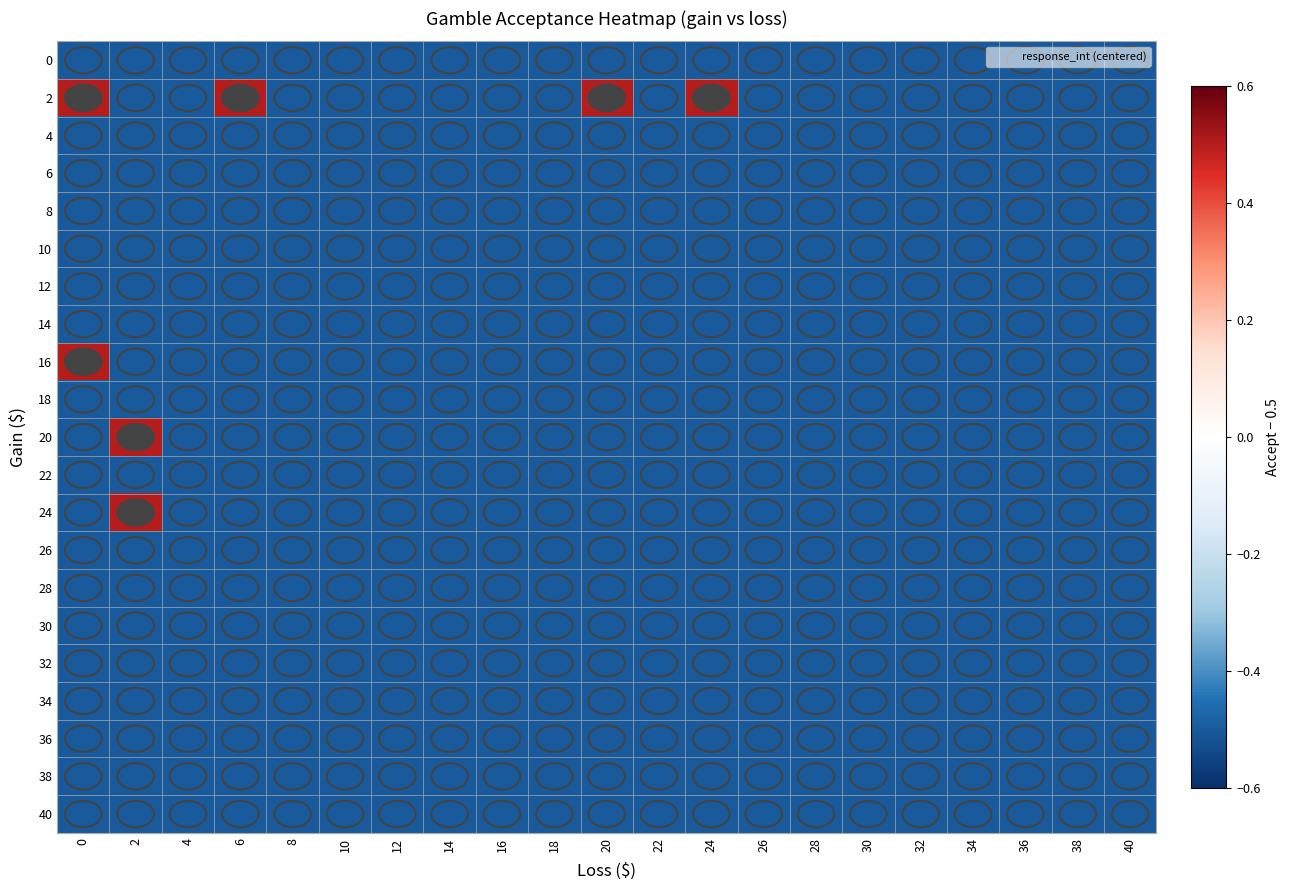

Reading right to left, what are all the values shown in this chart?

0: 40=-0.5	38=-0.5	36=-0.5	34=-0.5	32=-0.5	30=-0.5	28=-0.5	26=-0.5	24=-0.5	22=-0.5	20=-0.5	18=-0.5	16=-0.5	14=-0.5	12=-0.5	10=-0.5	8=-0.5	6=-0.5	4=-0.5	2=-0.5	0=-0.5
2: 40=-0.5	38=-0.5	36=-0.5	34=-0.5	32=-0.5	30=-0.5	28=-0.5	26=-0.5	24=0.5	22=-0.5	20=0.5	18=-0.5	16=-0.5	14=-0.5	12=-0.5	10=-0.5	8=-0.5	6=0.5	4=-0.5	2=-0.5	0=0.5
4: 40=-0.5	38=-0.5	36=-0.5	34=-0.5	32=-0.5	30=-0.5	28=-0.5	26=-0.5	24=-0.5	22=-0.5	20=-0.5	18=-0.5	16=-0.5	14=-0.5	12=-0.5	10=-0.5	8=-0.5	6=-0.5	4=-0.5	2=-0.5	0=-0.5
6: 40=-0.5	38=-0.5	36=-0.5	34=-0.5	32=-0.5	30=-0.5	28=-0.5	26=-0.5	24=-0.5	22=-0.5	20=-0.5	18=-0.5	16=-0.5	14=-0.5	12=-0.5	10=-0.5	8=-0.5	6=-0.5	4=-0.5	2=-0.5	0=-0.5
8: 40=-0.5	38=-0.5	36=-0.5	34=-0.5	32=-0.5	30=-0.5	28=-0.5	26=-0.5	24=-0.5	22=-0.5	20=-0.5	18=-0.5	16=-0.5	14=-0.5	12=-0.5	10=-0.5	8=-0.5	6=-0.5	4=-0.5	2=-0.5	0=-0.5
10: 40=-0.5	38=-0.5	36=-0.5	34=-0.5	32=-0.5	30=-0.5	28=-0.5	26=-0.5	24=-0.5	22=-0.5	20=-0.5	18=-0.5	16=-0.5	14=-0.5	12=-0.5	10=-0.5	8=-0.5	6=-0.5	4=-0.5	2=-0.5	0=-0.5
12: 40=-0.5	38=-0.5	36=-0.5	34=-0.5	32=-0.5	30=-0.5	28=-0.5	26=-0.5	24=-0.5	22=-0.5	20=-0.5	18=-0.5	16=-0.5	14=-0.5	12=-0.5	10=-0.5	8=-0.5	6=-0.5	4=-0.5	2=-0.5	0=-0.5
14: 40=-0.5	38=-0.5	36=-0.5	34=-0.5	32=-0.5	30=-0.5	28=-0.5	26=-0.5	24=-0.5	22=-0.5	20=-0.5	18=-0.5	16=-0.5	14=-0.5	12=-0.5	10=-0.5	8=-0.5	6=-0.5	4=-0.5	2=-0.5	0=-0.5
16: 40=-0.5	38=-0.5	36=-0.5	34=-0.5	32=-0.5	30=-0.5	28=-0.5	26=-0.5	24=-0.5	22=-0.5	20=-0.5	18=-0.5	16=-0.5	14=-0.5	12=-0.5	10=-0.5	8=-0.5	6=-0.5	4=-0.5	2=-0.5	0=0.5
18: 40=-0.5	38=-0.5	36=-0.5	34=-0.5	32=-0.5	30=-0.5	28=-0.5	26=-0.5	24=-0.5	22=-0.5	20=-0.5	18=-0.5	16=-0.5	14=-0.5	12=-0.5	10=-0.5	8=-0.5	6=-0.5	4=-0.5	2=-0.5	0=-0.5
20: 40=-0.5	38=-0.5	36=-0.5	34=-0.5	32=-0.5	30=-0.5	28=-0.5	26=-0.5	24=-0.5	22=-0.5	20=-0.5	18=-0.5	16=-0.5	14=-0.5	12=-0.5	10=-0.5	8=-0.5	6=-0.5	4=-0.5	2=0.5	0=-0.5
22: 40=-0.5	38=-0.5	36=-0.5	34=-0.5	32=-0.5	30=-0.5	28=-0.5	26=-0.5	24=-0.5	22=-0.5	20=-0.5	18=-0.5	16=-0.5	14=-0.5	12=-0.5	10=-0.5	8=-0.5	6=-0.5	4=-0.5	2=-0.5	0=-0.5
24: 40=-0.5	38=-0.5	36=-0.5	34=-0.5	32=-0.5	30=-0.5	28=-0.5	26=-0.5	24=-0.5	22=-0.5	20=-0.5	18=-0.5	16=-0.5	14=-0.5	12=-0.5	10=-0.5	8=-0.5	6=-0.5	4=-0.5	2=0.5	0=-0.5
26: 40=-0.5	38=-0.5	36=-0.5	34=-0.5	32=-0.5	30=-0.5	28=-0.5	26=-0.5	24=-0.5	22=-0.5	20=-0.5	18=-0.5	16=-0.5	14=-0.5	12=-0.5	10=-0.5	8=-0.5	6=-0.5	4=-0.5	2=-0.5	0=-0.5
28: 40=-0.5	38=-0.5	36=-0.5	34=-0.5	32=-0.5	30=-0.5	28=-0.5	26=-0.5	24=-0.5	22=-0.5	20=-0.5	18=-0.5	16=-0.5	14=-0.5	12=-0.5	10=-0.5	8=-0.5	6=-0.5	4=-0.5	2=-0.5	0=-0.5
30: 40=-0.5	38=-0.5	36=-0.5	34=-0.5	32=-0.5	30=-0.5	28=-0.5	26=-0.5	24=-0.5	22=-0.5	20=-0.5	18=-0.5	16=-0.5	14=-0.5	12=-0.5	10=-0.5	8=-0.5	6=-0.5	4=-0.5	2=-0.5	0=-0.5
32: 40=-0.5	38=-0.5	36=-0.5	34=-0.5	32=-0.5	30=-0.5	28=-0.5	26=-0.5	24=-0.5	22=-0.5	20=-0.5	18=-0.5	16=-0.5	14=-0.5	12=-0.5	10=-0.5	8=-0.5	6=-0.5	4=-0.5	2=-0.5	0=-0.5
34: 40=-0.5	38=-0.5	36=-0.5	34=-0.5	32=-0.5	30=-0.5	28=-0.5	26=-0.5	24=-0.5	22=-0.5	20=-0.5	18=-0.5	16=-0.5	14=-0.5	12=-0.5	10=-0.5	8=-0.5	6=-0.5	4=-0.5	2=-0.5	0=-0.5
36: 40=-0.5	38=-0.5	36=-0.5	34=-0.5	32=-0.5	30=-0.5	28=-0.5	26=-0.5	24=-0.5	22=-0.5	20=-0.5	18=-0.5	16=-0.5	14=-0.5	12=-0.5	10=-0.5	8=-0.5	6=-0.5	4=-0.5	2=-0.5	0=-0.5
38: 40=-0.5	38=-0.5	36=-0.5	34=-0.5	32=-0.5	30=-0.5	28=-0.5	26=-0.5	24=-0.5	22=-0.5	20=-0.5	18=-0.5	16=-0.5	14=-0.5	12=-0.5	10=-0.5	8=-0.5	6=-0.5	4=-0.5	2=-0.5	0=-0.5
40: 40=-0.5	38=-0.5	36=-0.5	34=-0.5	32=-0.5	30=-0.5	28=-0.5	26=-0.5	24=-0.5	22=-0.5	20=-0.5	18=-0.5	16=-0.5	14=-0.5	12=-0.5	10=-0.5	8=-0.5	6=-0.5	4=-0.5	2=-0.5	0=-0.5